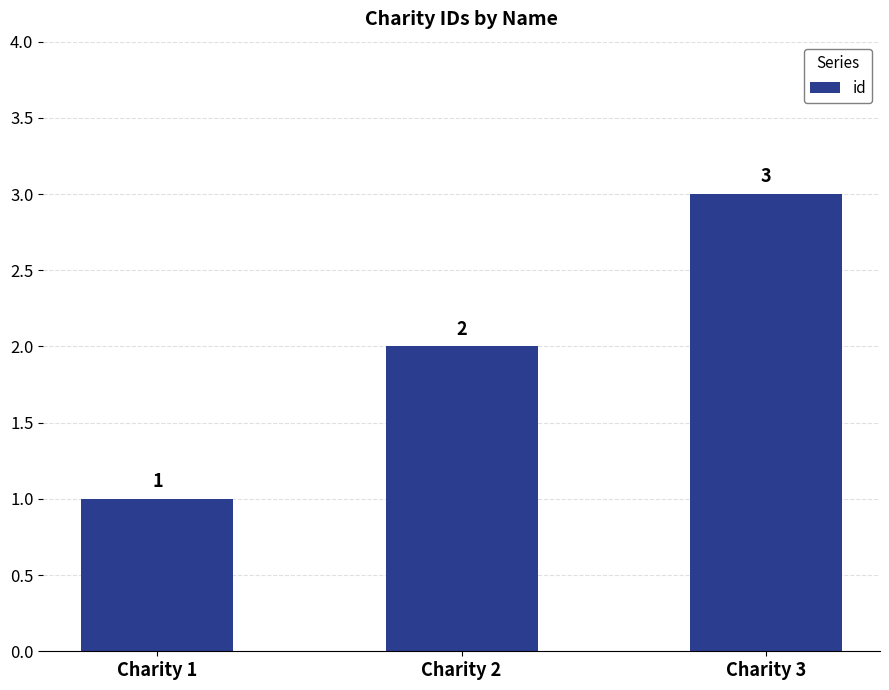

How many values are below 2?

1